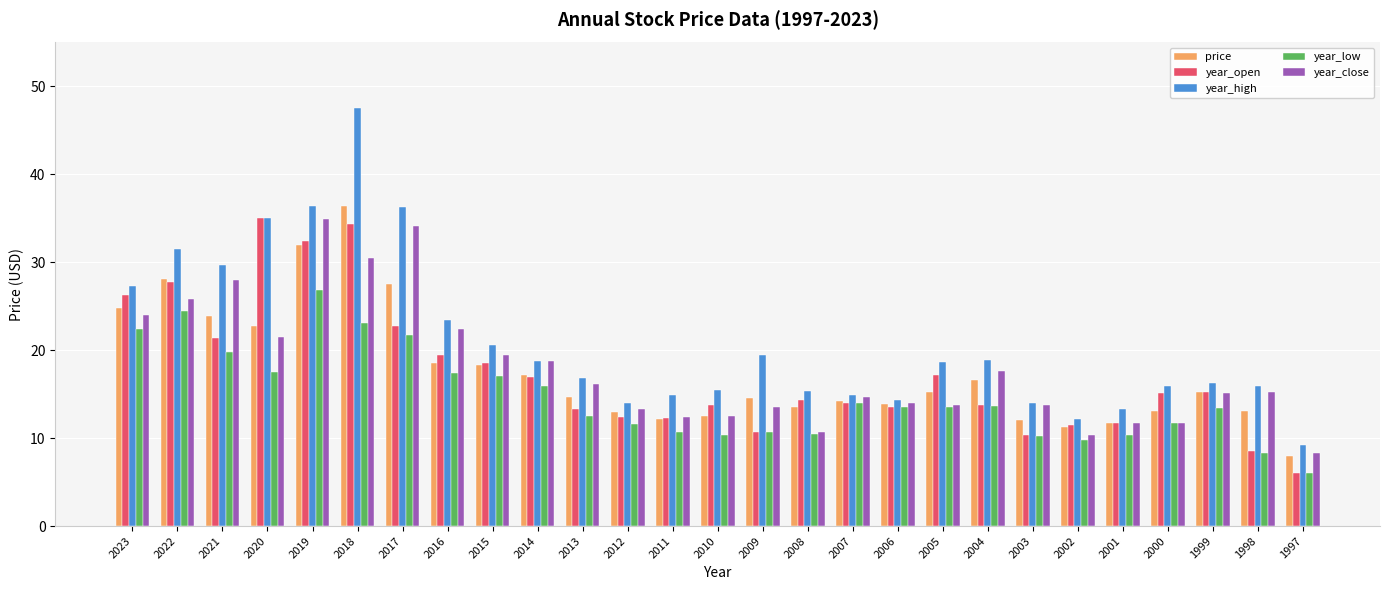

What is the minimum value shown in the chart?

6.1